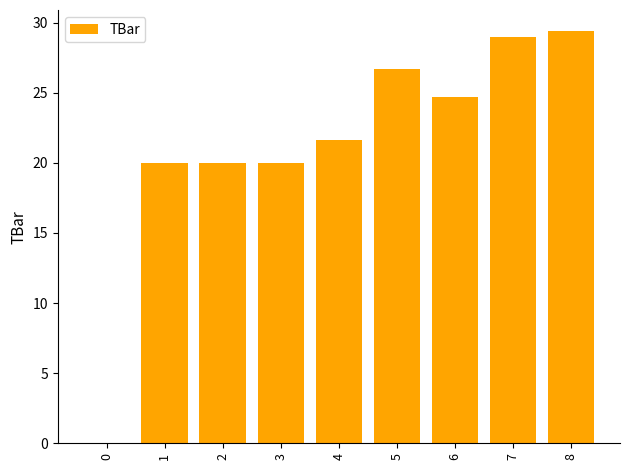

How many series are shown in this chart?

1